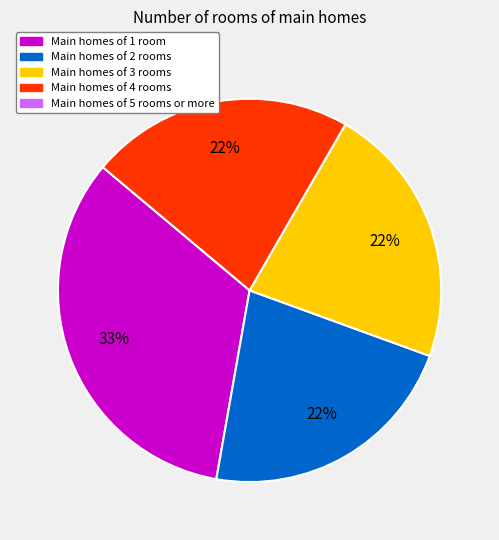

Does any single category account for the majority?

No